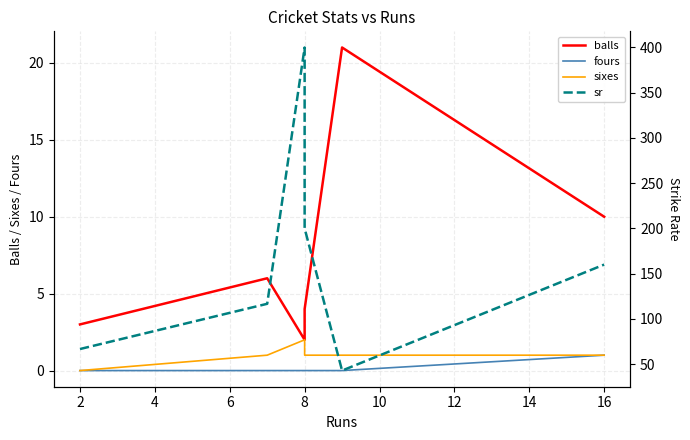

Is this an area chart (filled region under the line)?

No